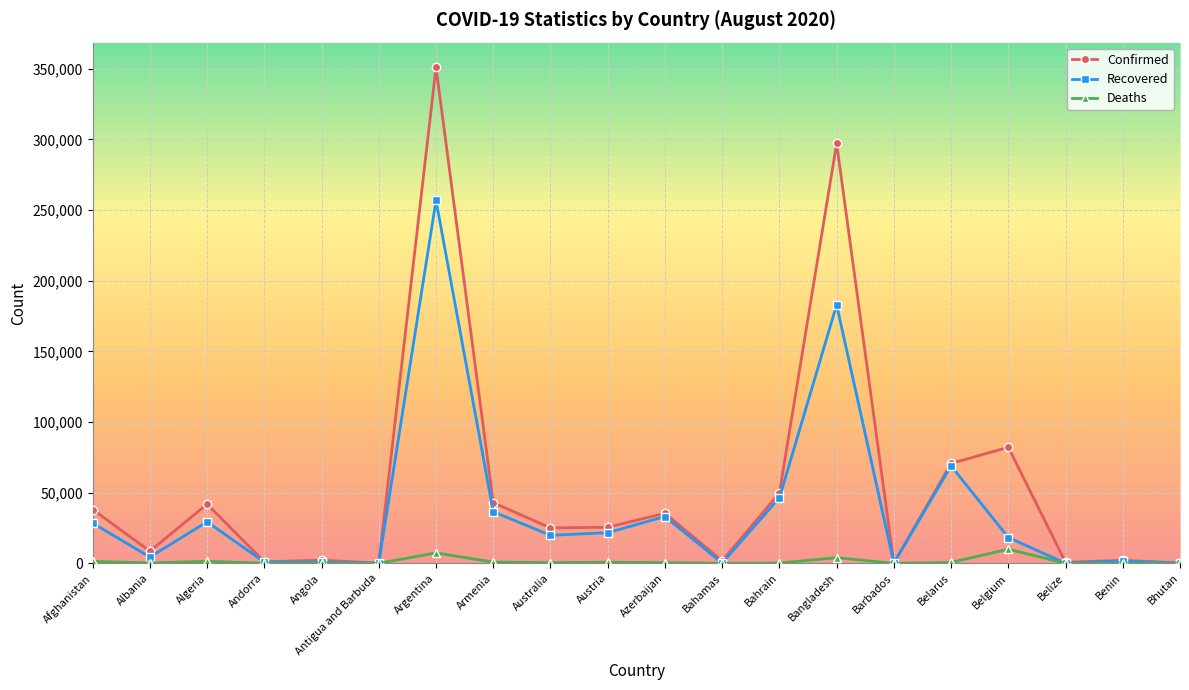

What is the total value across all series at Afghanistan?

67907